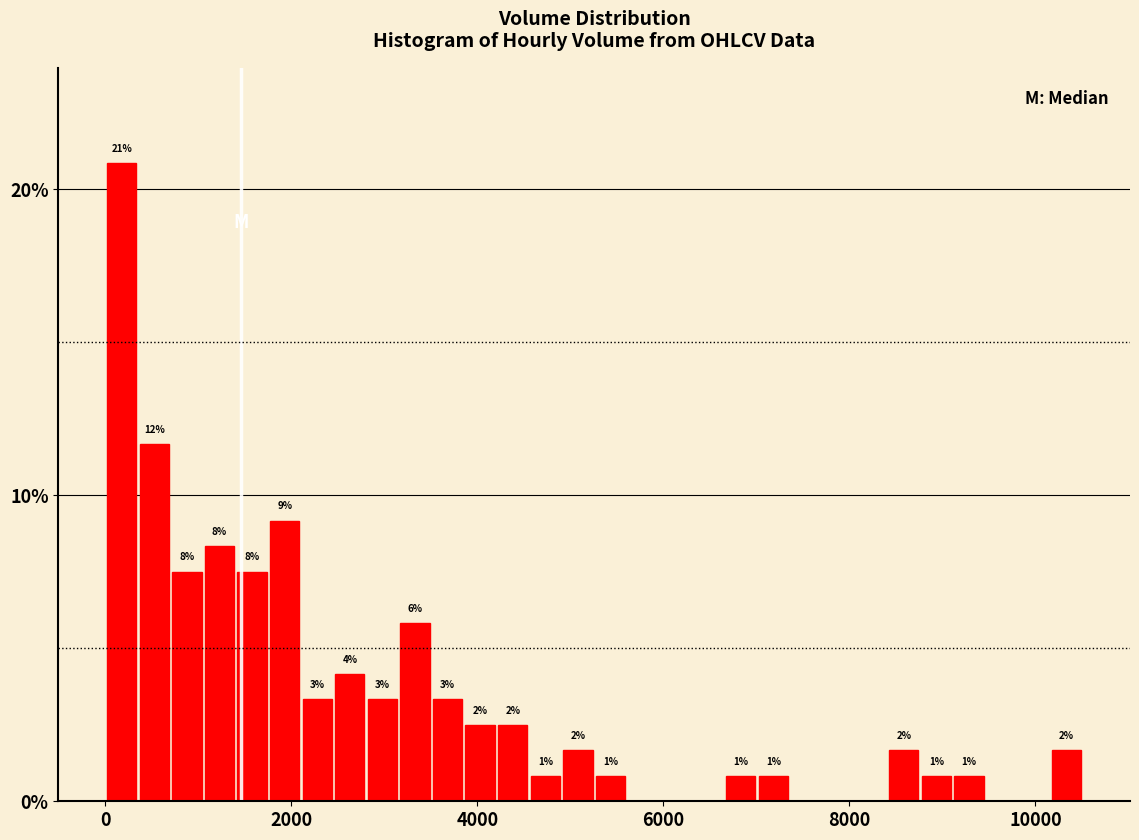

Around what value on the x-axis is the tallest bar? Give the approximate position of its centre, as read against the axis.

200